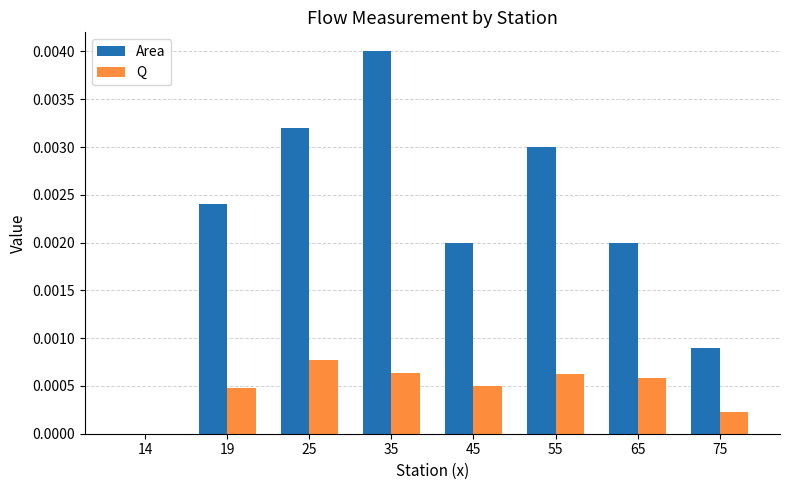

Is it true that Q equals 0.0 at 14?

True